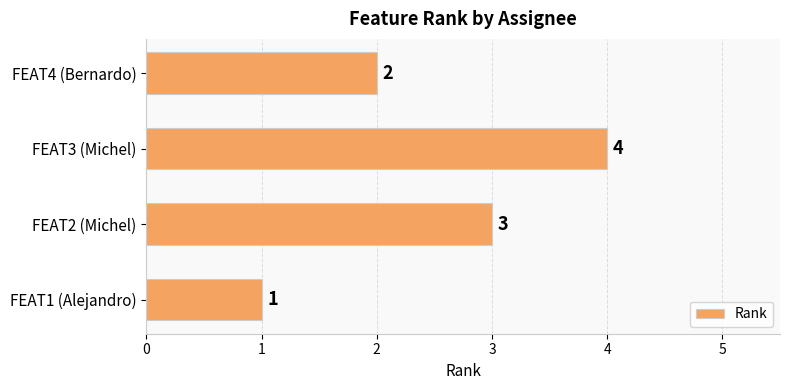

Approximately how many times larger is the value at FEAT2 (Michel) compared to FEAT4 (Bernardo)?

1.5